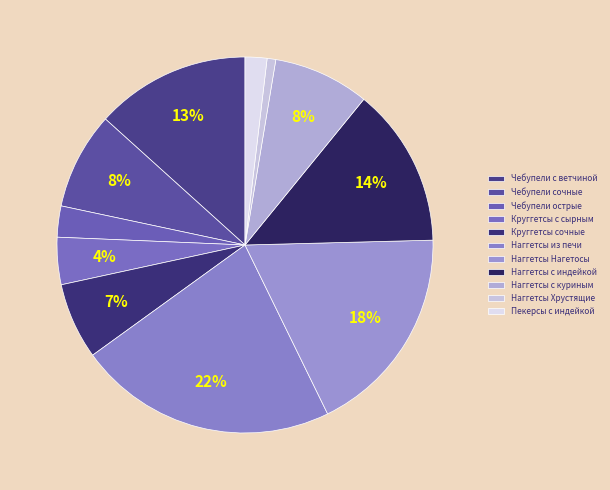

What portion of the pie excludes Наггетсы с индейкой?

86.3%